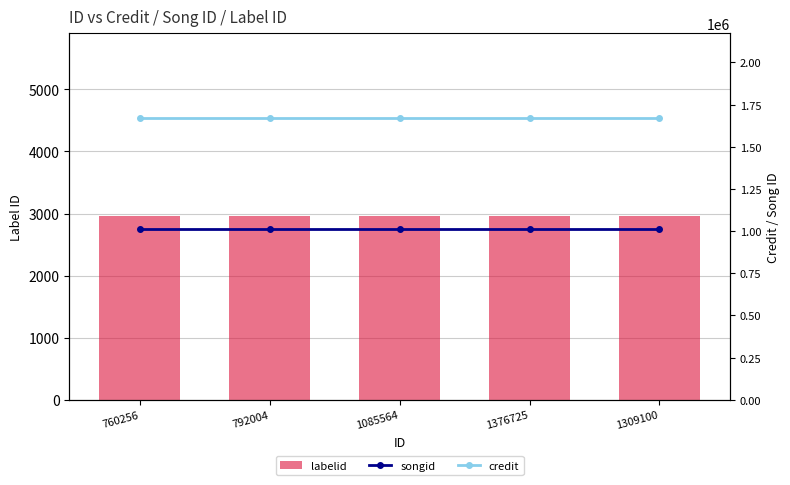

Is the value of songid at 1085564 greater than the value of credit at 1309100?

No